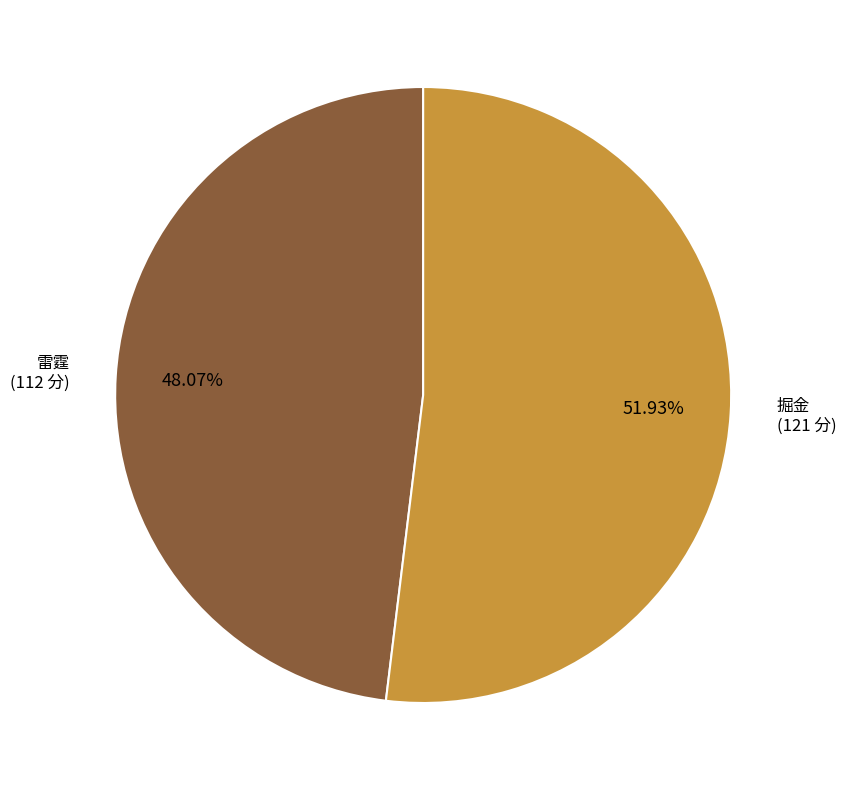

Which has a higher value, 掘金 or 雷霆?

掘金